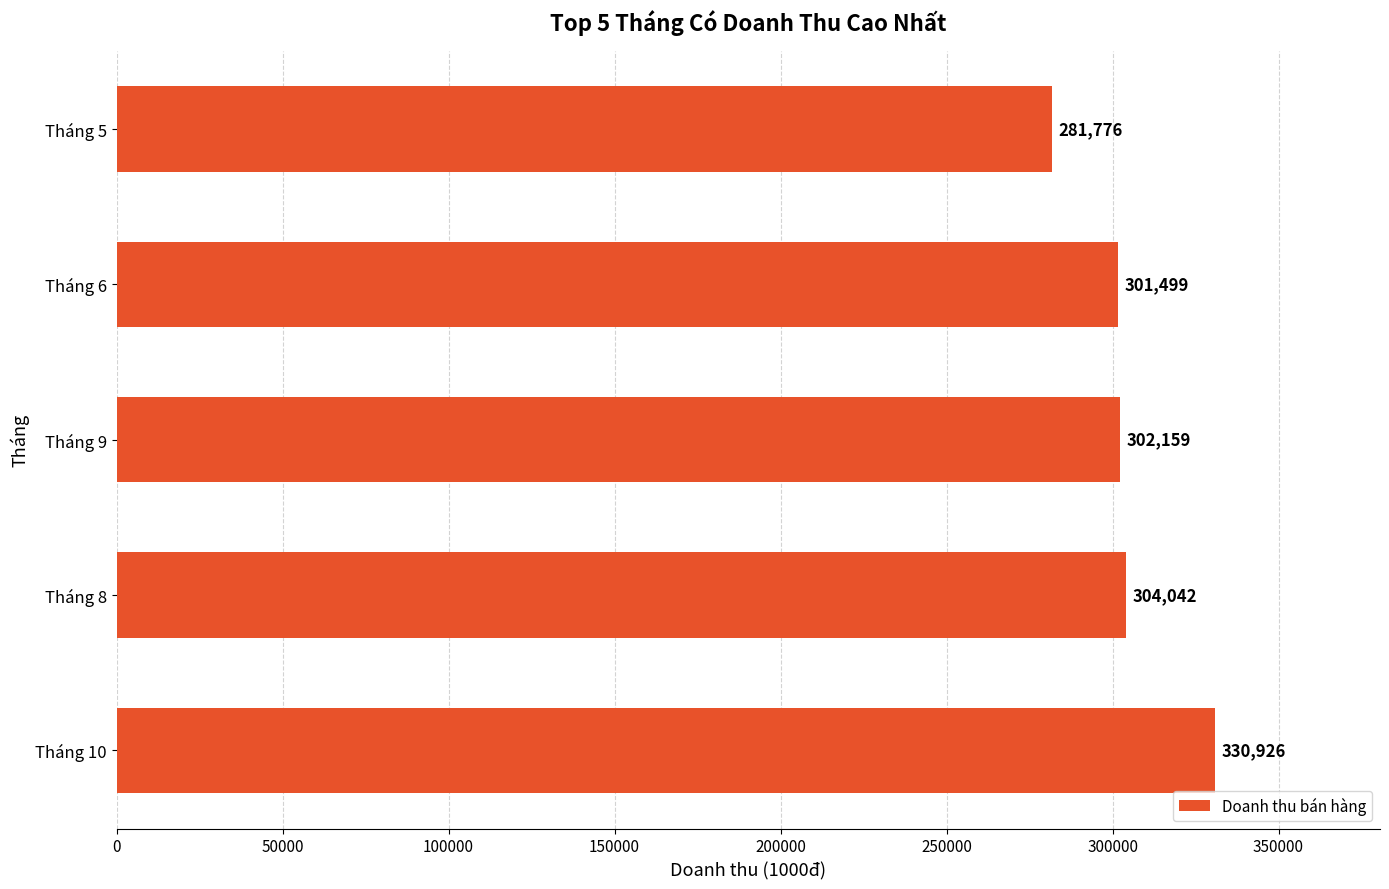

What is the smallest value displayed?

281776